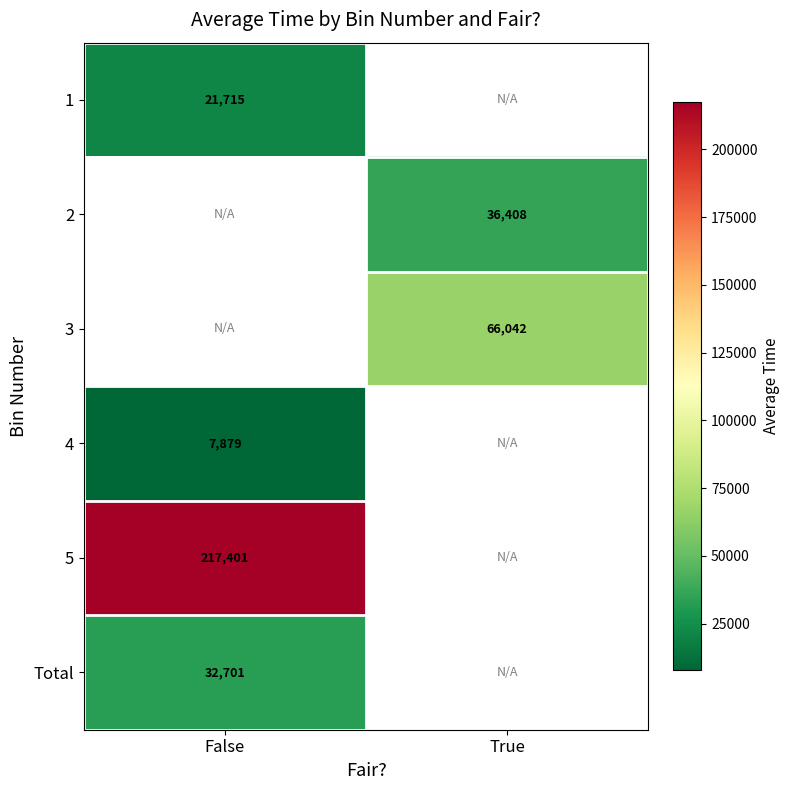

True or false: 1 has a value of 4410.7 at False.

False